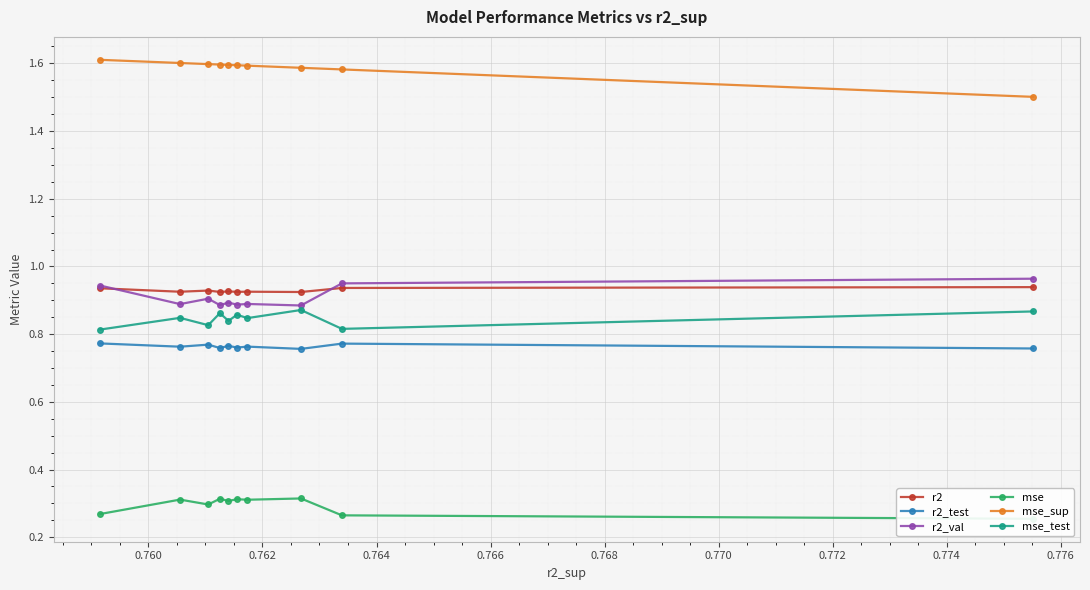

True or false: mse_sup and mse_test cross at least once.

False